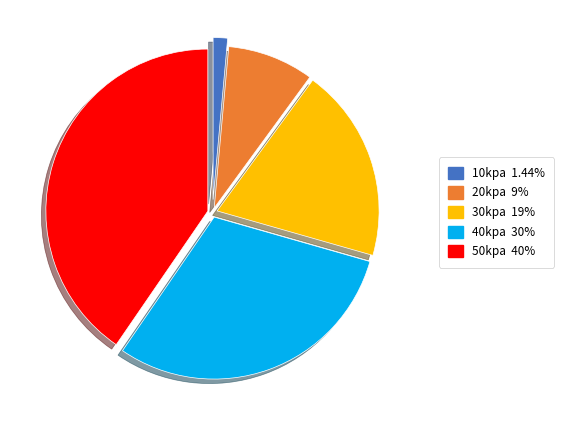

Does any single category account for the majority?

No